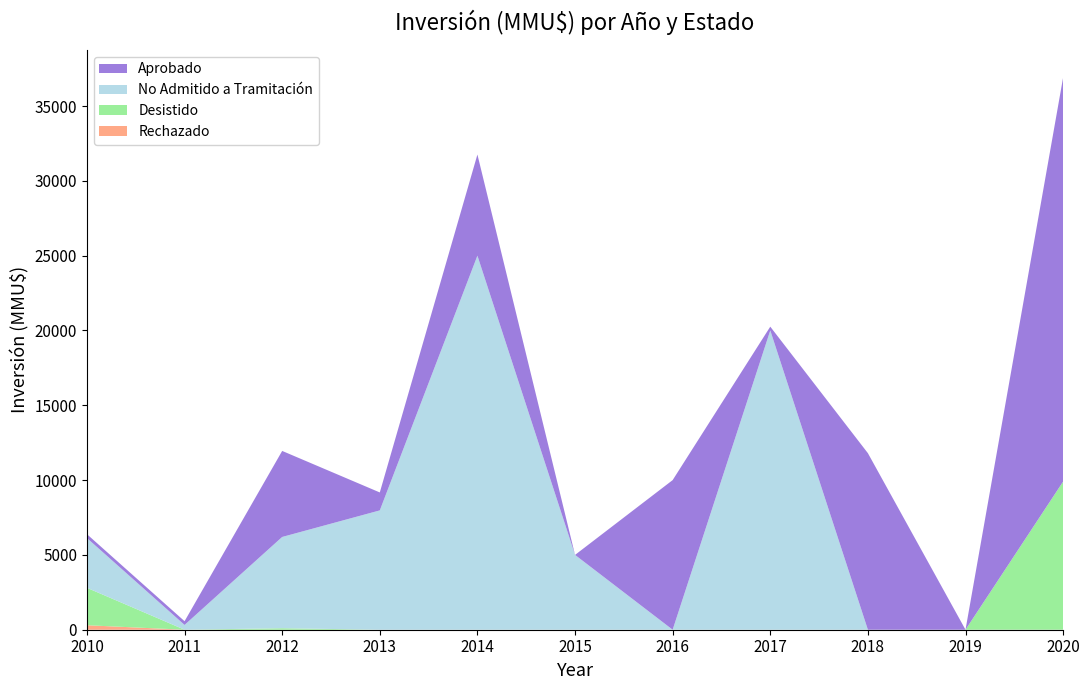

At which category is the sum across all series the highest?

2020